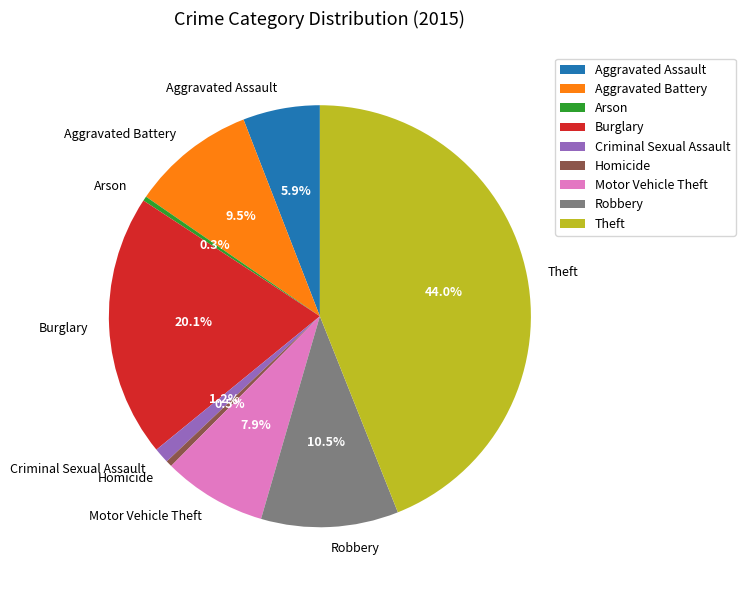

Which category has the biggest portion of the pie?

Theft